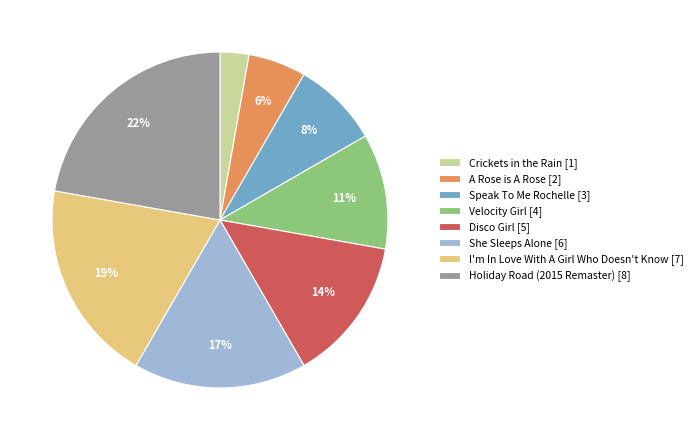

Which category has the smallest portion of the pie?

Crickets in the Rain